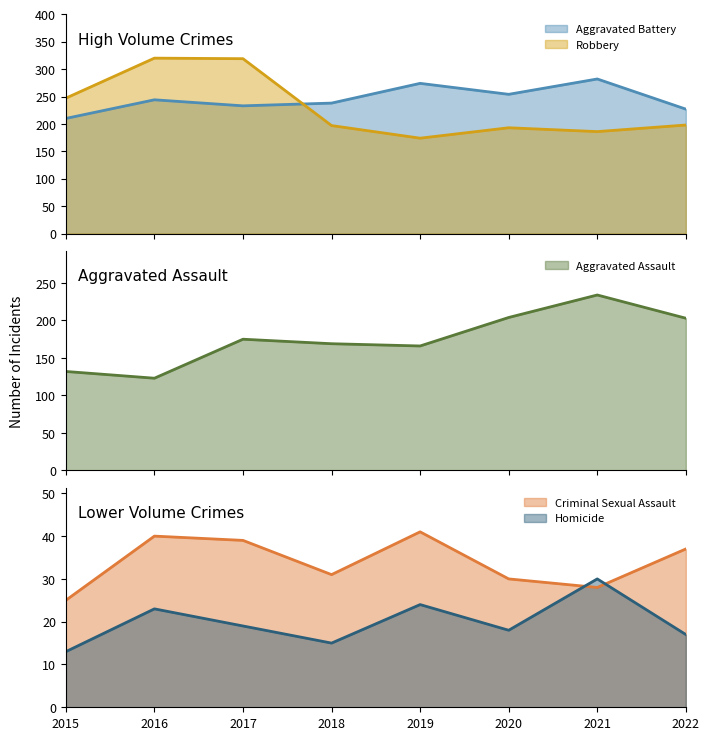

In Aggravated Assault, how many points are higher than both neighbors (excluding endpoints)?

2